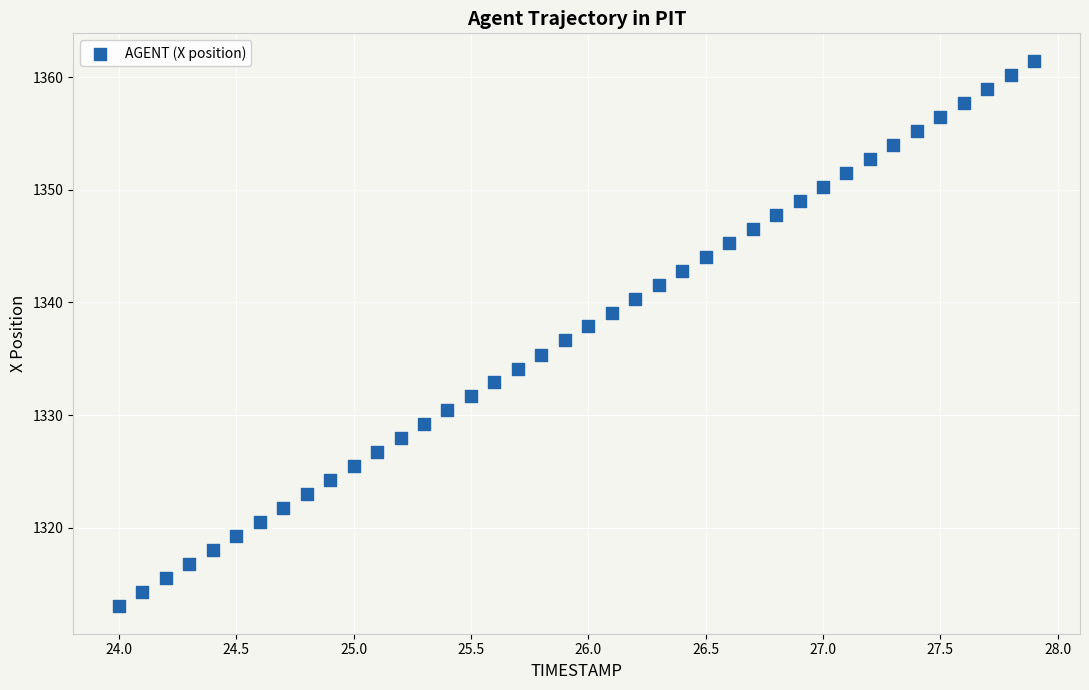

What is the range of X values (max minus min)?

3.9